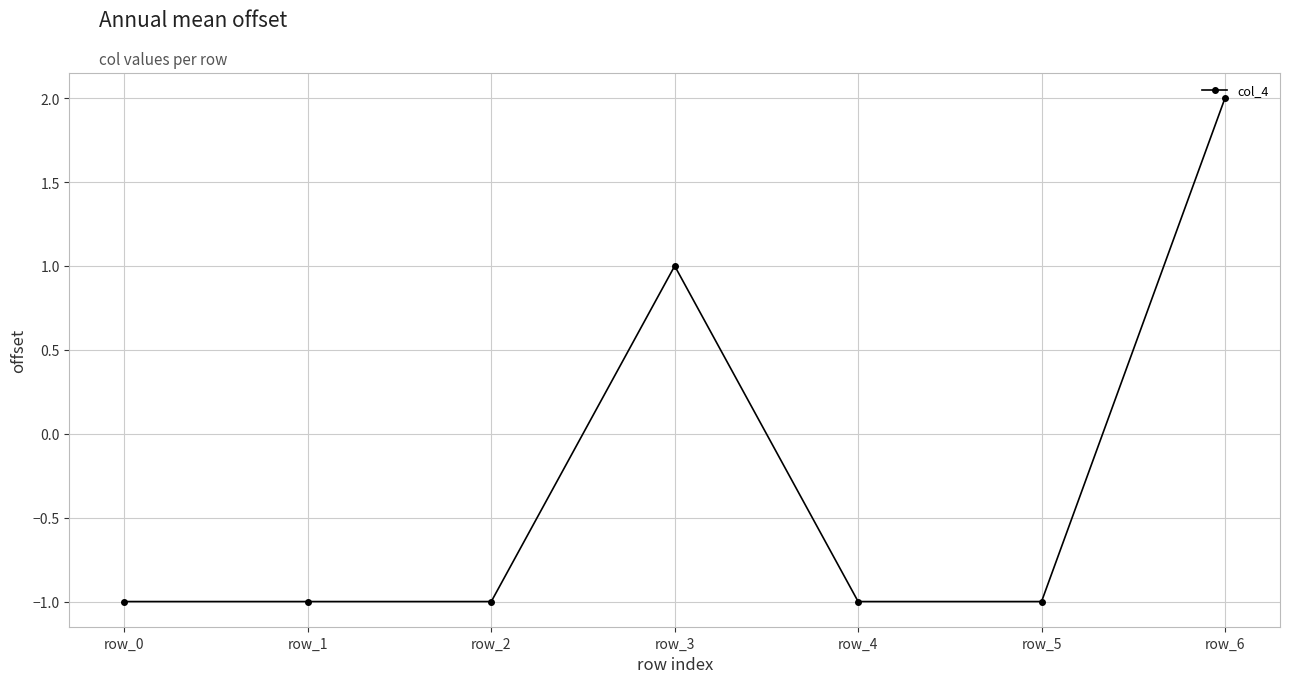

What is the difference between the maximum and minimum values?

3